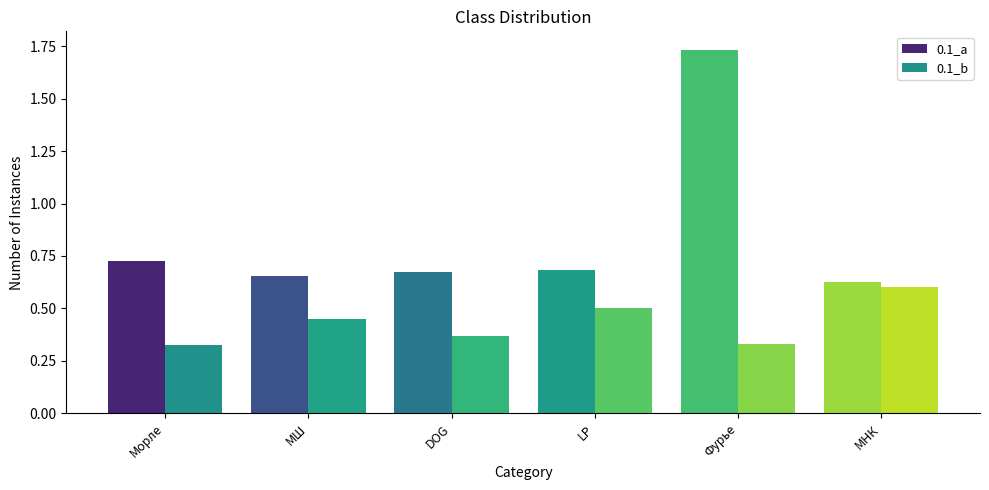

At how many categories does at least one series exceed 0?

6